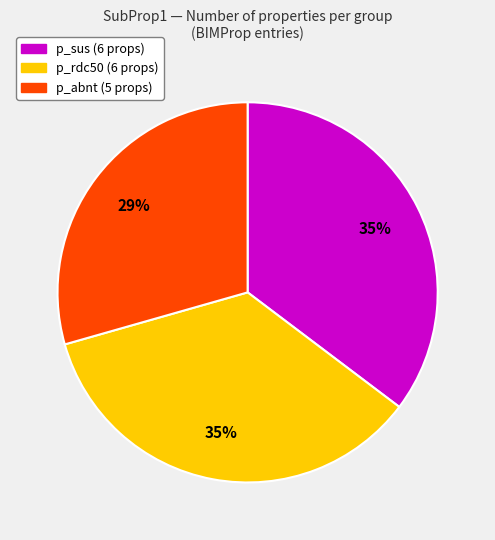

Is there any slice that represents more than half of the pie?

No